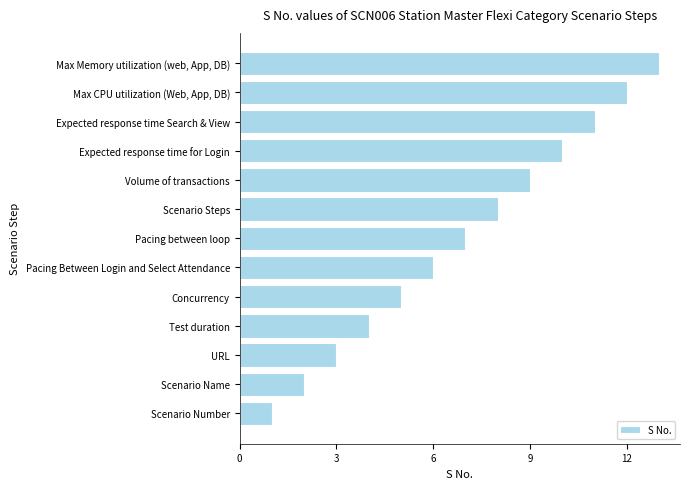

What is the maximum value shown in the chart?

13